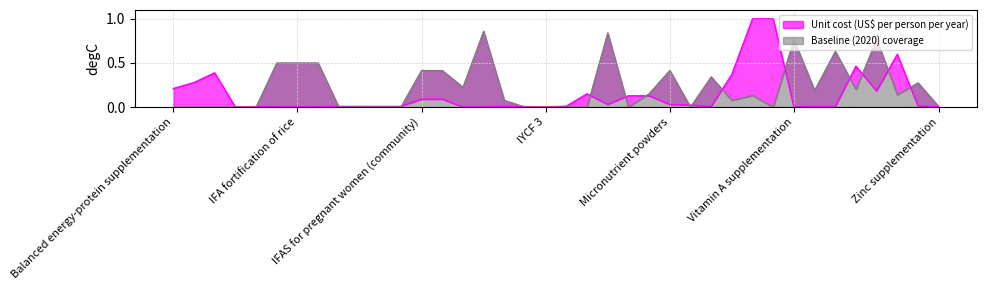

Reading right to left, list all the values displayed in this chart.

Unit cost (US$ per person per year): 0.0	0.0	0.6	0.2	0.5	0.0	0.0	0.0	1.0	1.0	0.4	0.0	0.0	0.0	0.1	0.1	0.0	0.2	0.0	0.0	0.0	0.0	0.0	0.0	0.1	0.1	0.0	0.0	0.0	0.0	0.0	0.0	0.0	0.0	0.0	0.4	0.3	0.2
Baseline (2020) coverage: 0.0	0.3	0.1	0.8	0.2	0.6	0.2	0.8	0.0	0.1	0.1	0.3	0.0	0.4	0.2	0.0	0.8	0.0	0.0	0.0	0.0	0.1	0.9	0.2	0.4	0.4	0.0	0.0	0.0	0.0	0.5	0.5	0.5	0.0	0.0	0.0	0.0	0.0